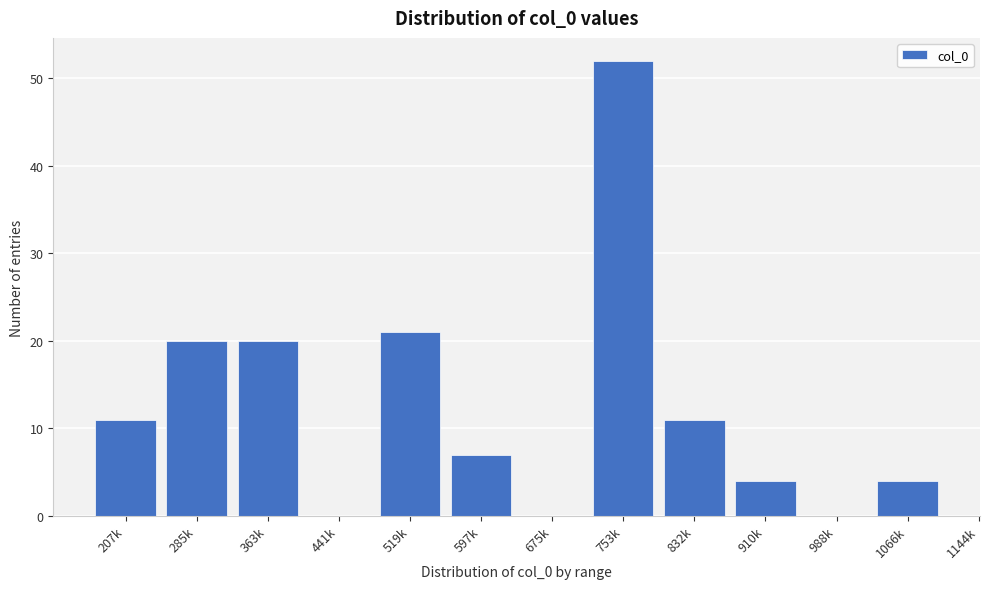

Reading right to left, list all the values displayed in this chart.

1066k=4	988k=0	910k=4	832k=11	753k=52	675k=0	597k=7	519k=21	441k=0	363k=20	285k=20	207k=11